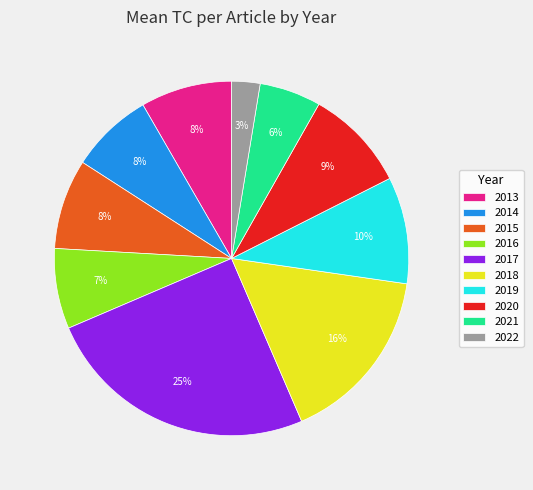

Is 2013 the majority of the pie?

No